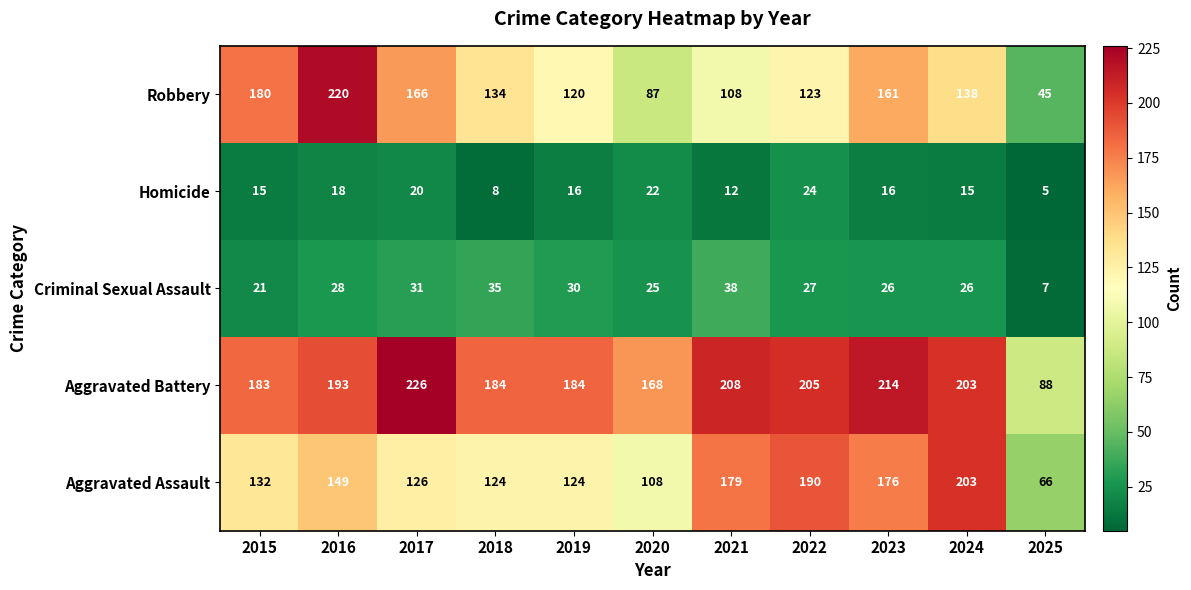

What is the difference between the maximum and second lowest values in the Aggravated Battery series?

58